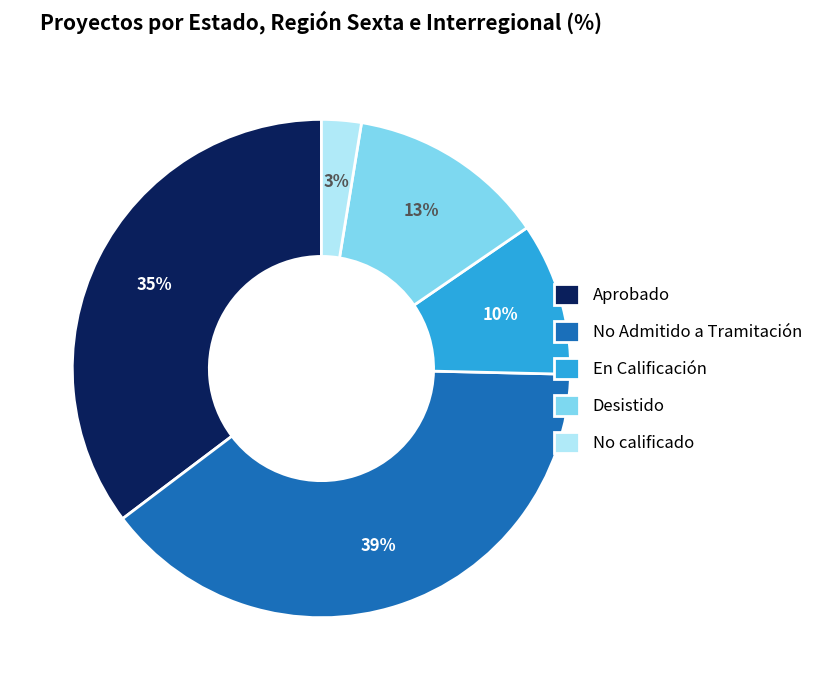

Is it true that Aprobado is 26% of the pie?

False